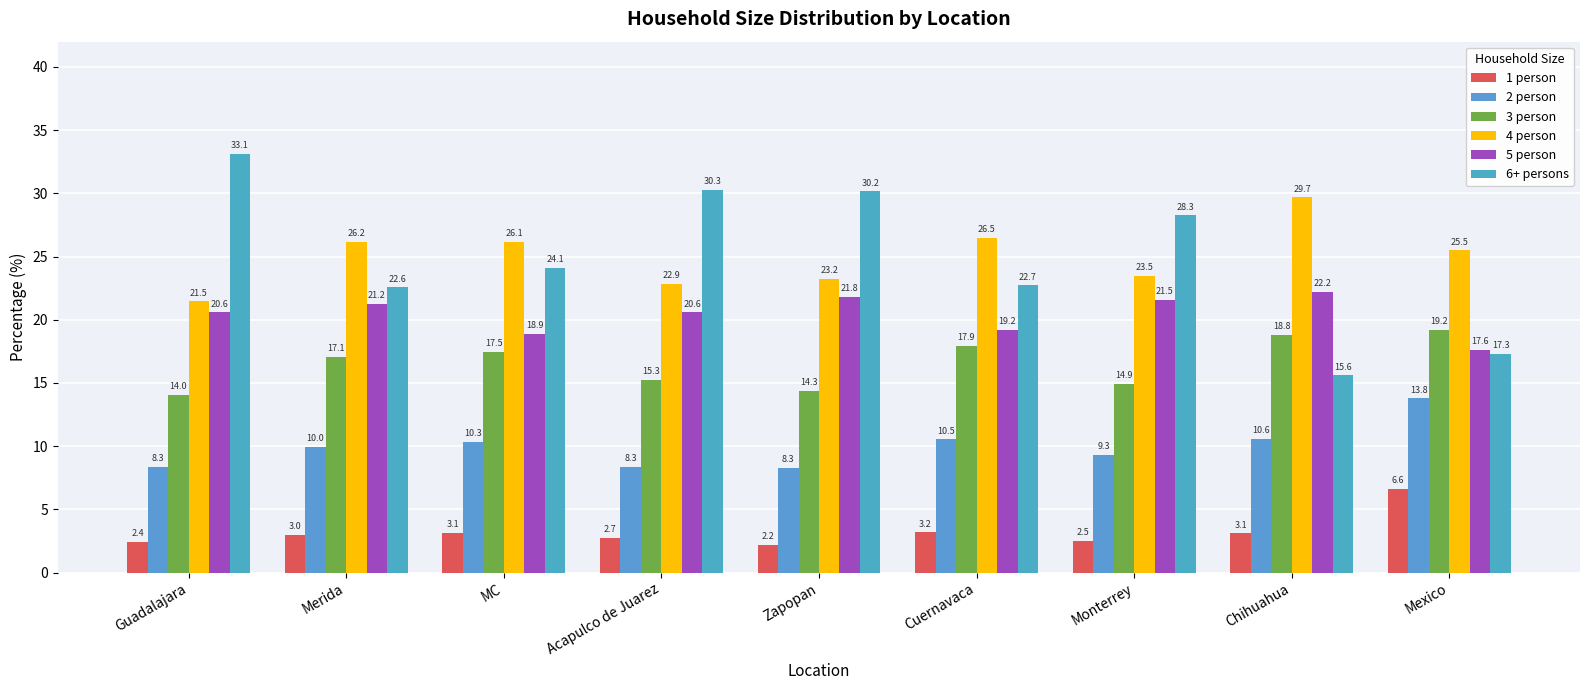

At which label is 4 person closest to 25?

Mexico